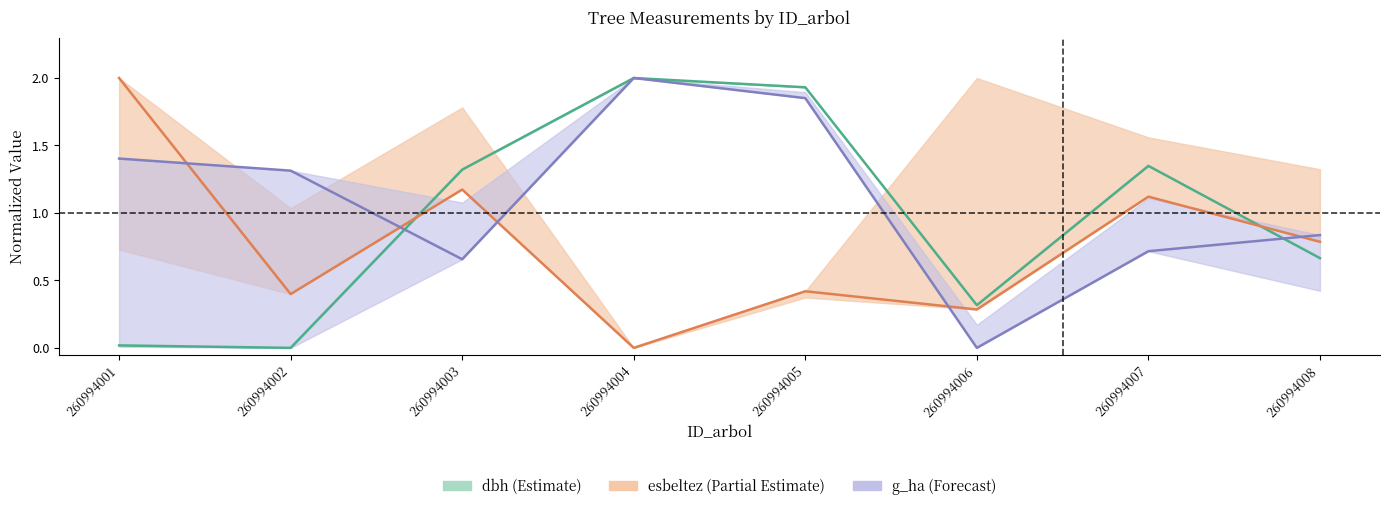

After their last crossing, which series has the higher values: dbh or esbeltez?

esbeltez